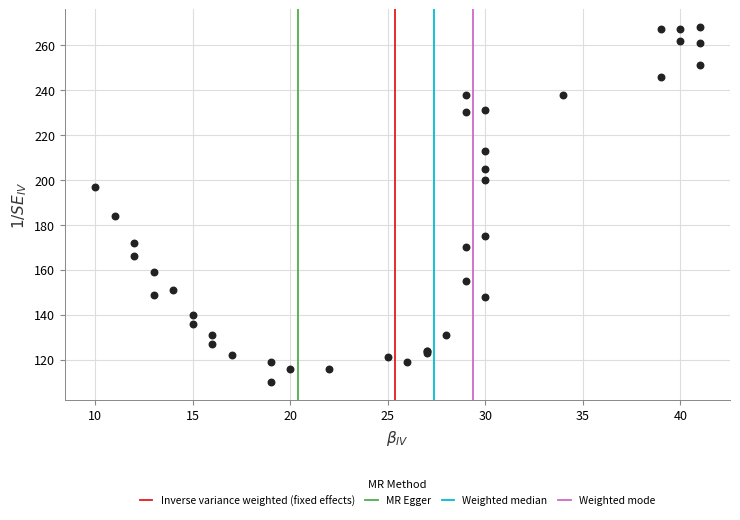

What Y value in the scatter plot is closest to 189?

184